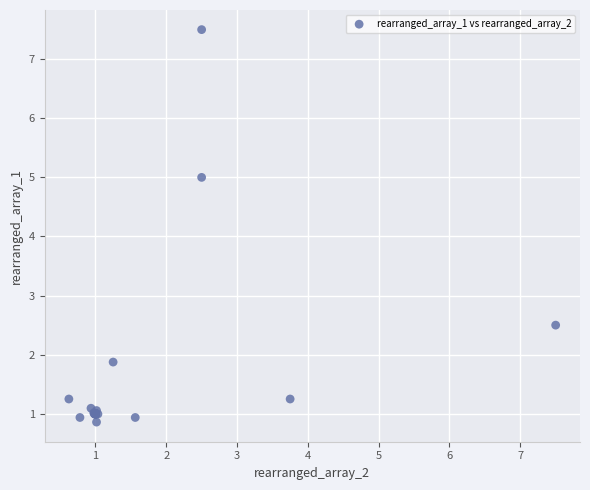

What Y value in the scatter plot is closest to 4?

5.0